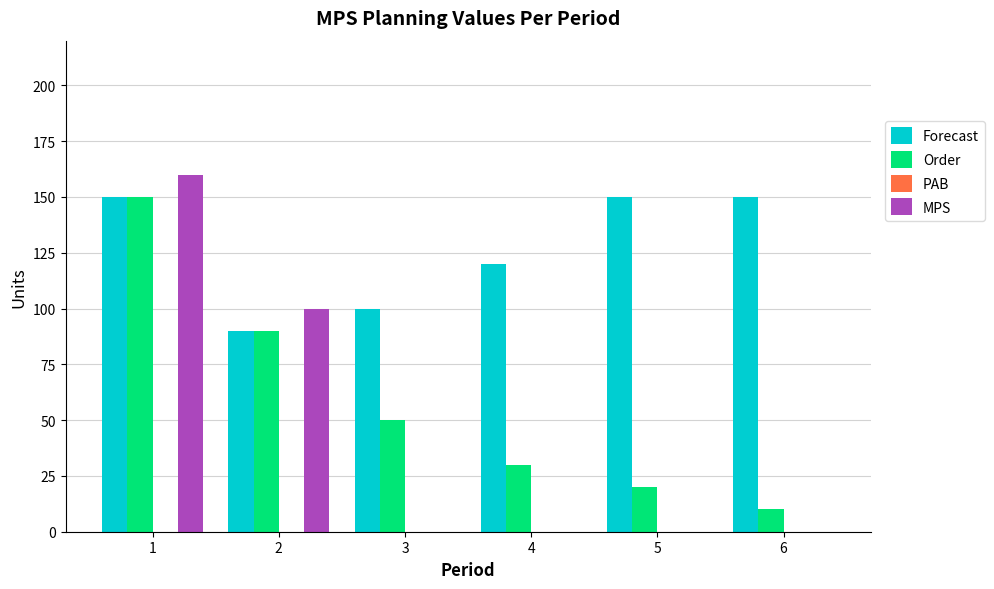

Between 1 and 4, which series saw the biggest shift?

MPS